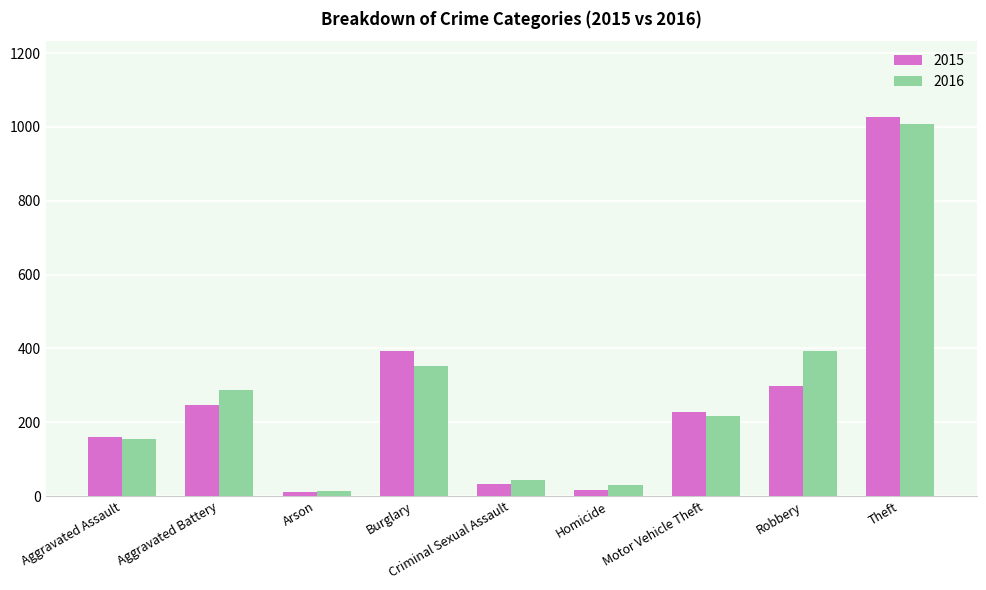

Which series has the largest range (max minus min)?

2015